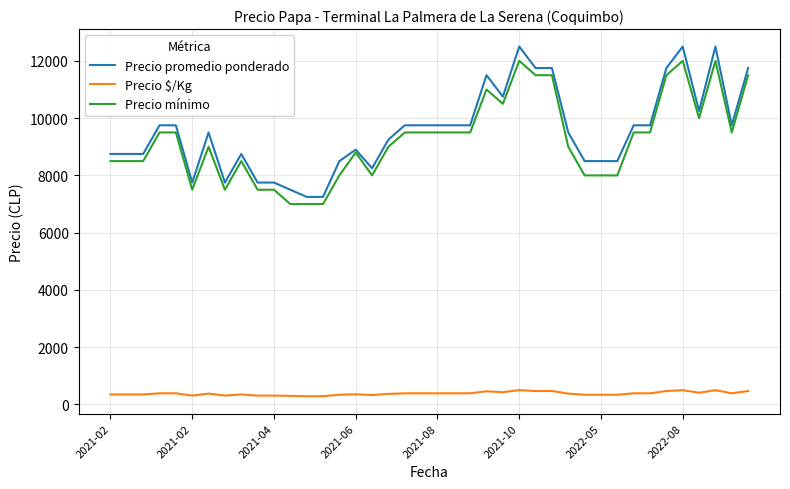

What is the minimum value for Precio $/Kg?

290